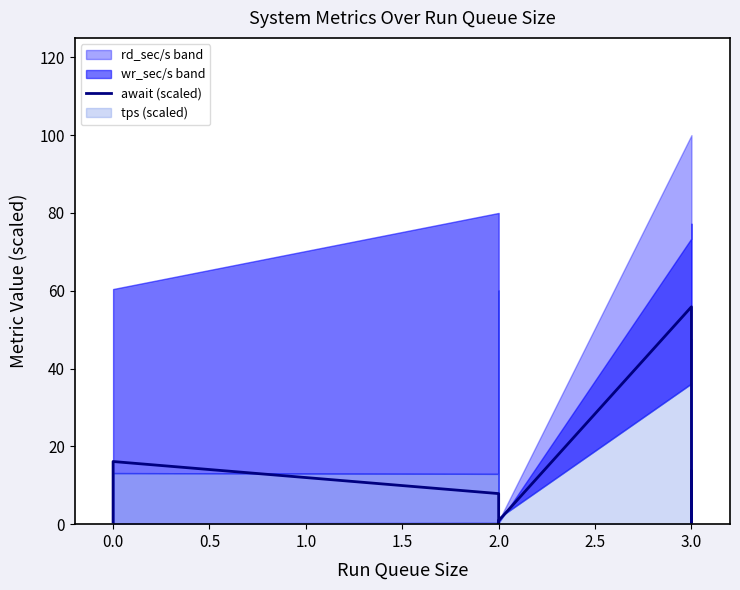

Which has a higher value, 3.0 or 3.0?

3.0